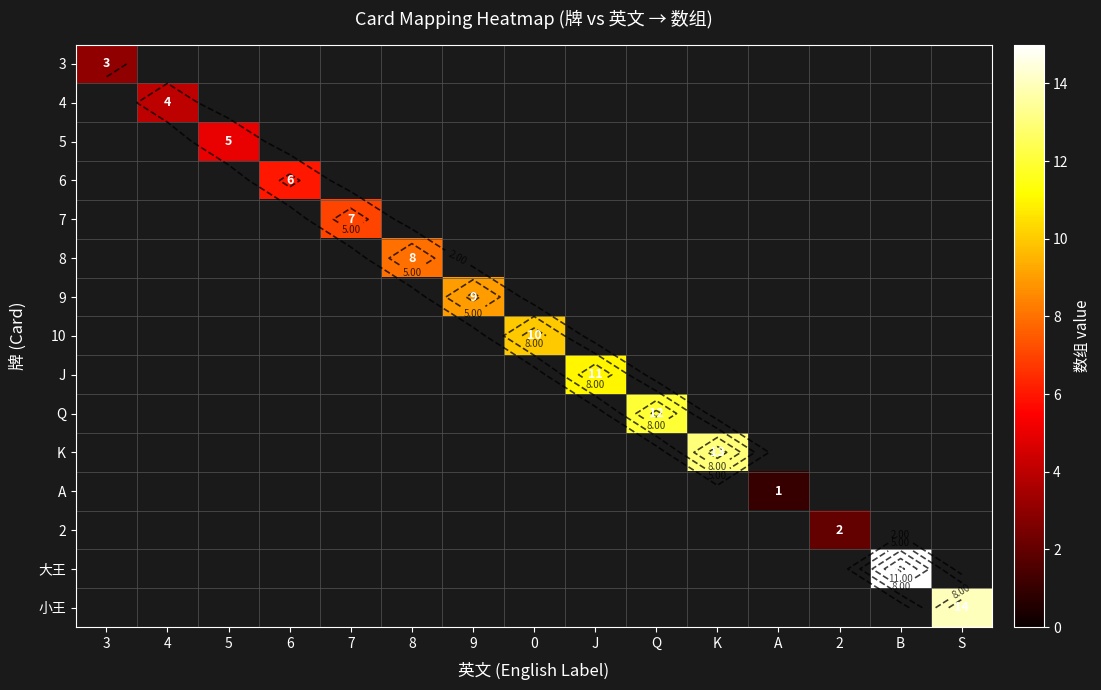

At which category does the chart reach its peak across all series?

B